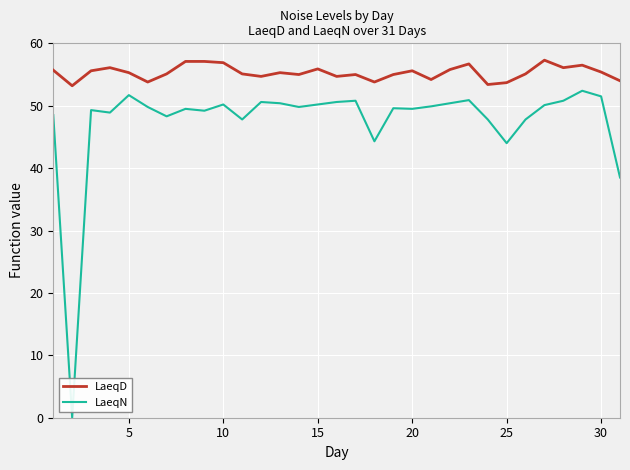

What is the maximum value shown in the chart?

57.3